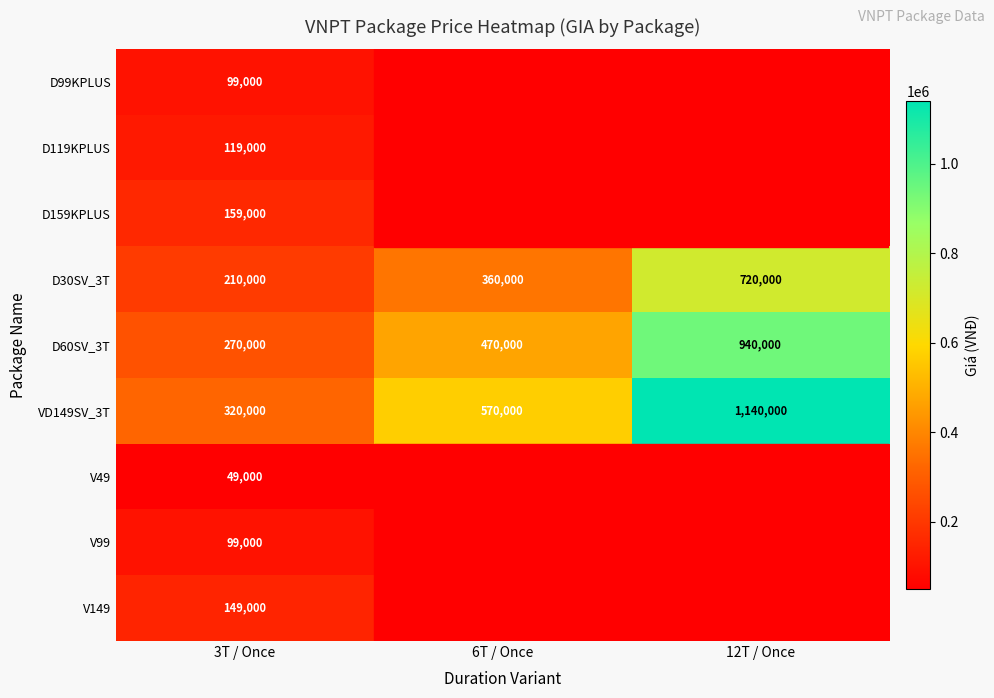

What is the sum of the D30SV_3T values at 12T / Once and 3T / Once?

930000